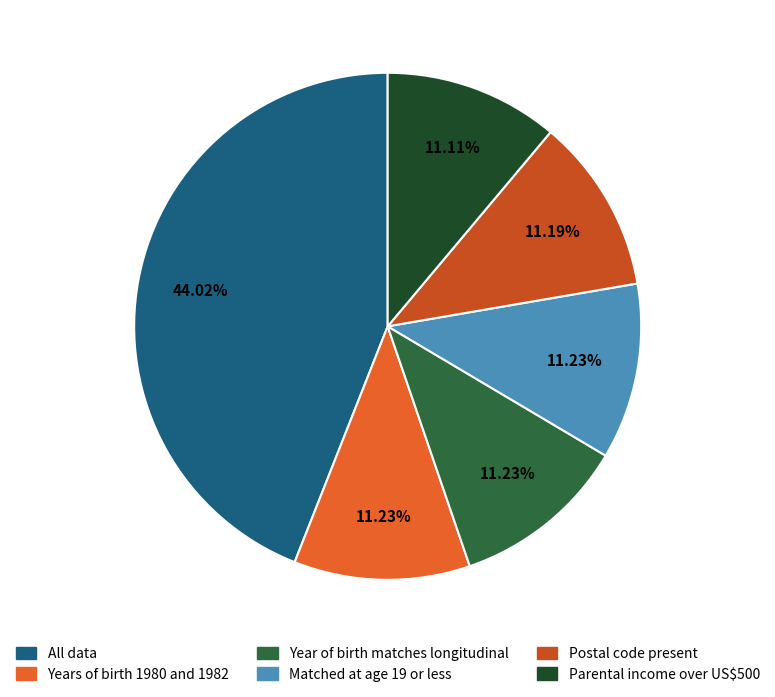

To the nearest percent, what is the difference between the largest and smallest slice percentages?

33%